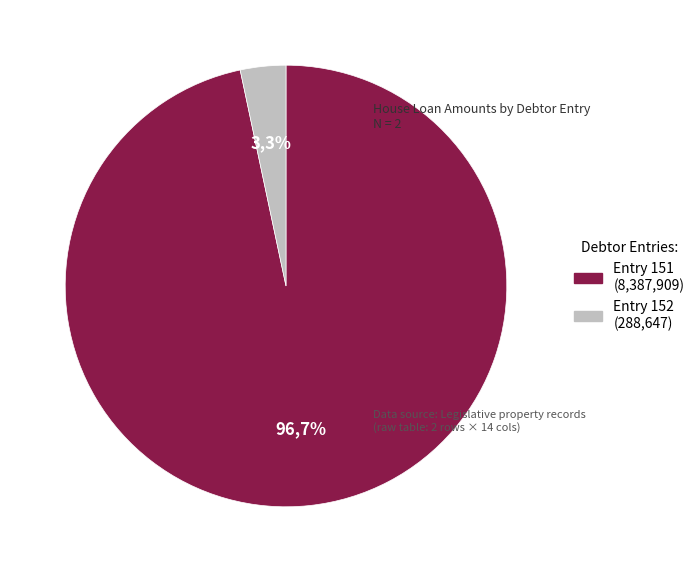

To the nearest percent, what is the difference between the 152 and 151 slice percentages?

93%